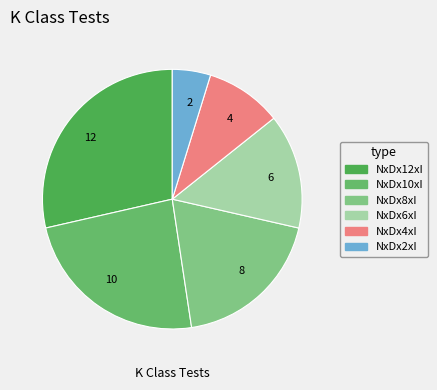

True or false: NxDx8xI accounts for 33% of the total.

False